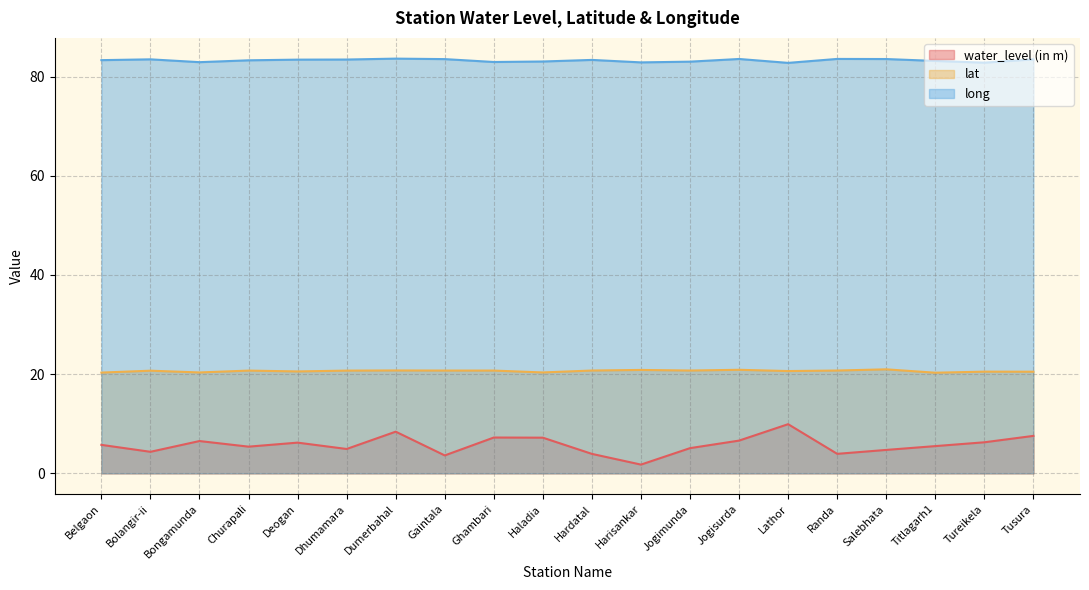

In lat, how many points are higher than both neighbors (excluding endpoints)?

7